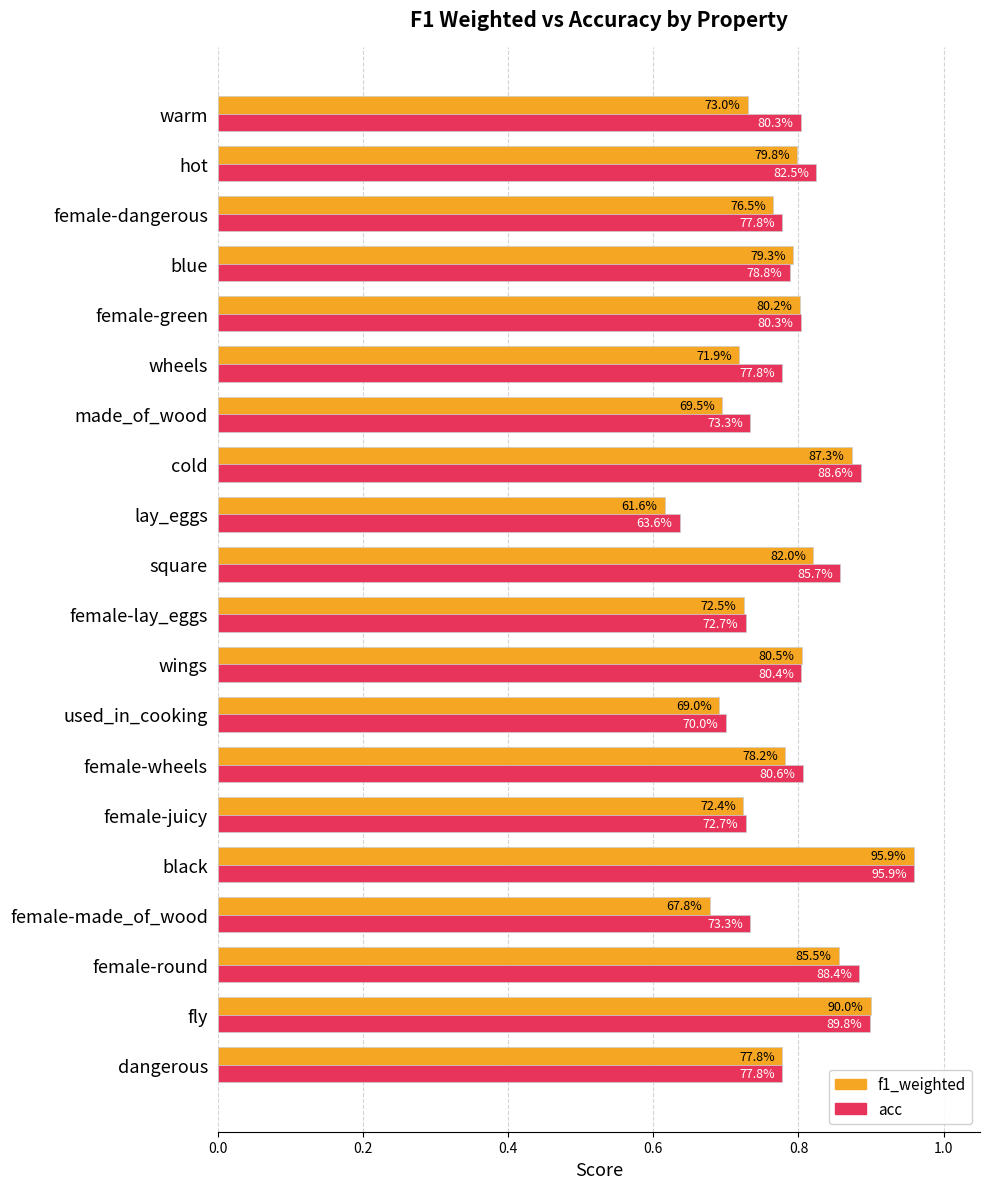

What are all the series names shown in the legend?

f1_weighted, acc